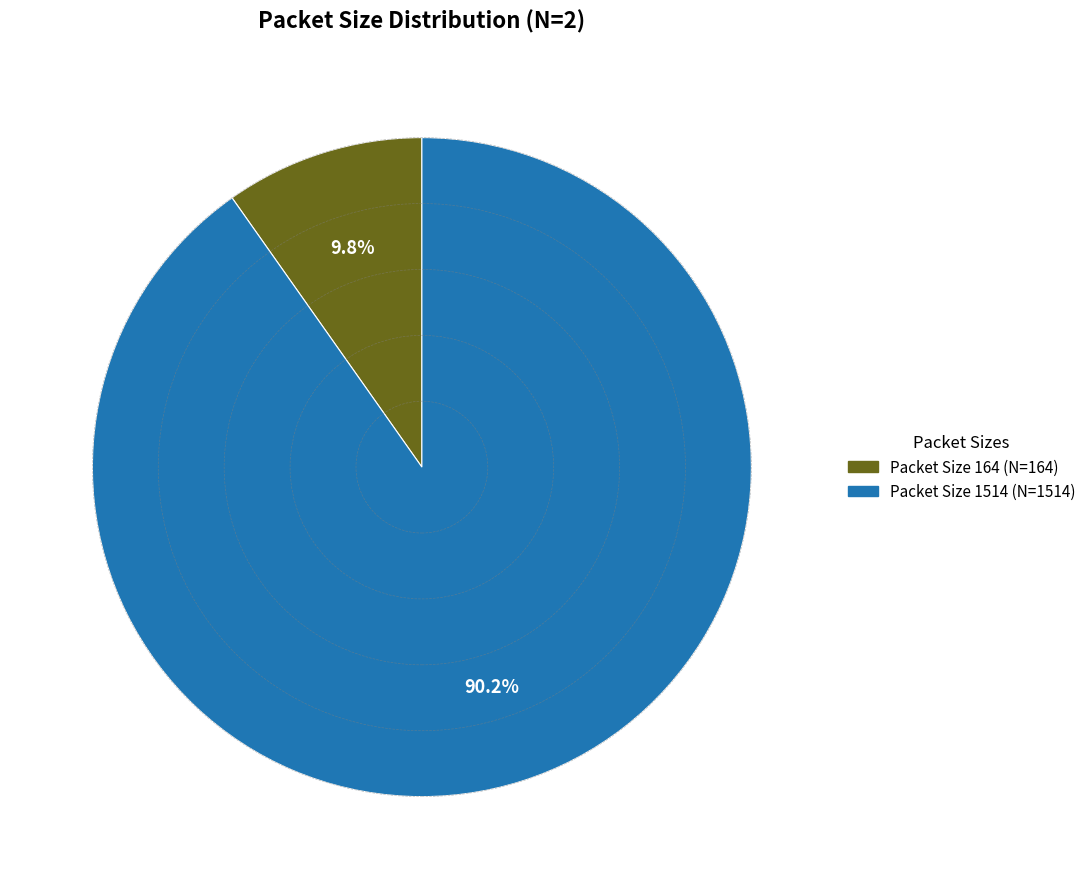

Is there a majority slice in this chart?

Yes